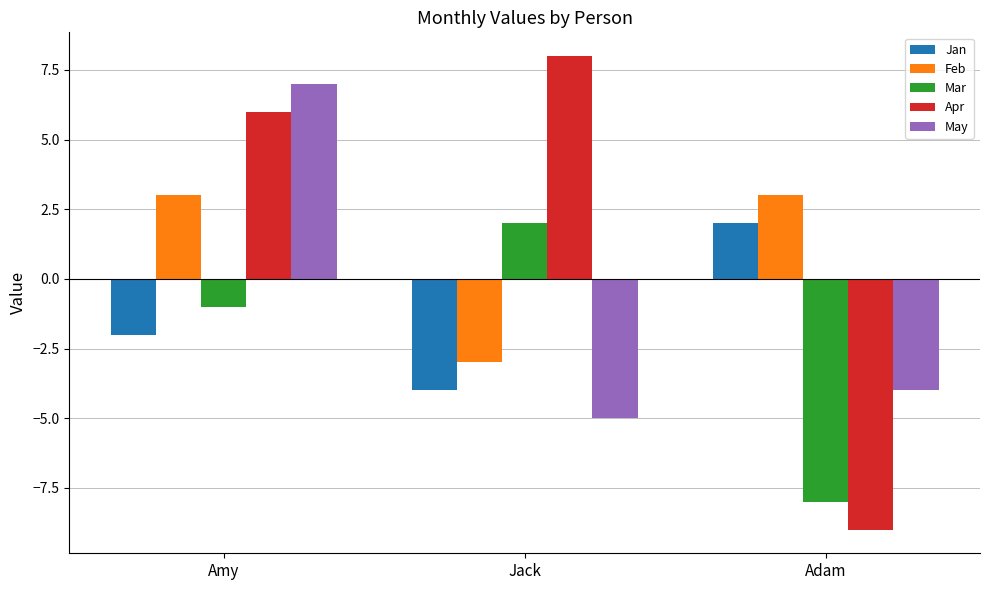

What is the value of the Mar bar at the 3rd from the left?

-8